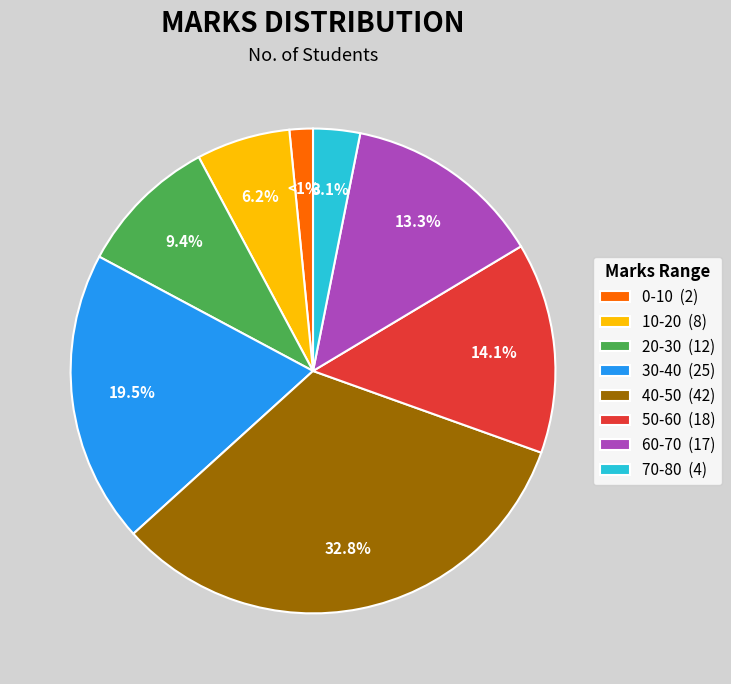

To the nearest percent, what is the difference between the 70-80 and 40-50 slice percentages?

30%